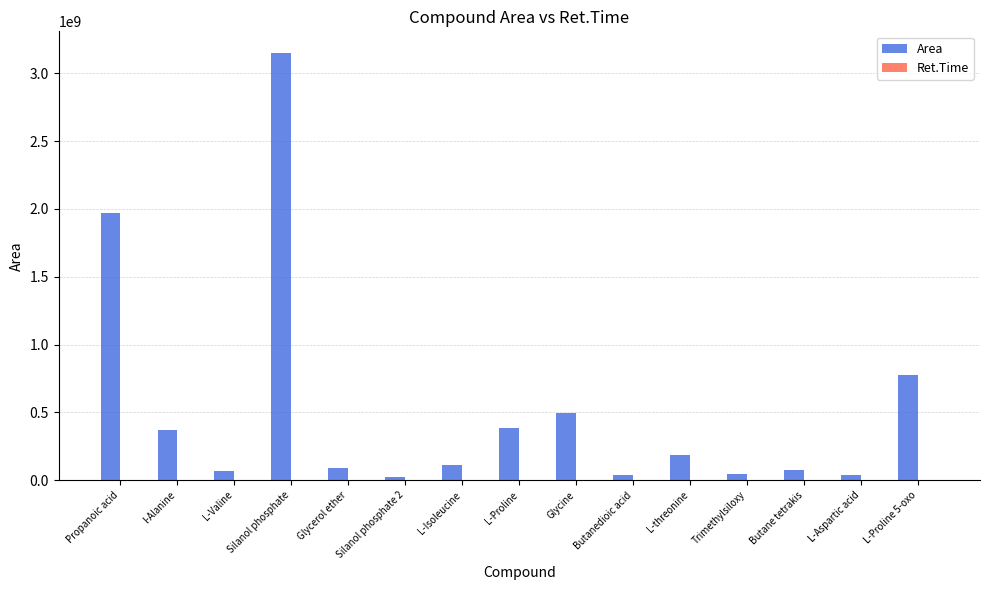

Which series has the largest total across all categories?

Area